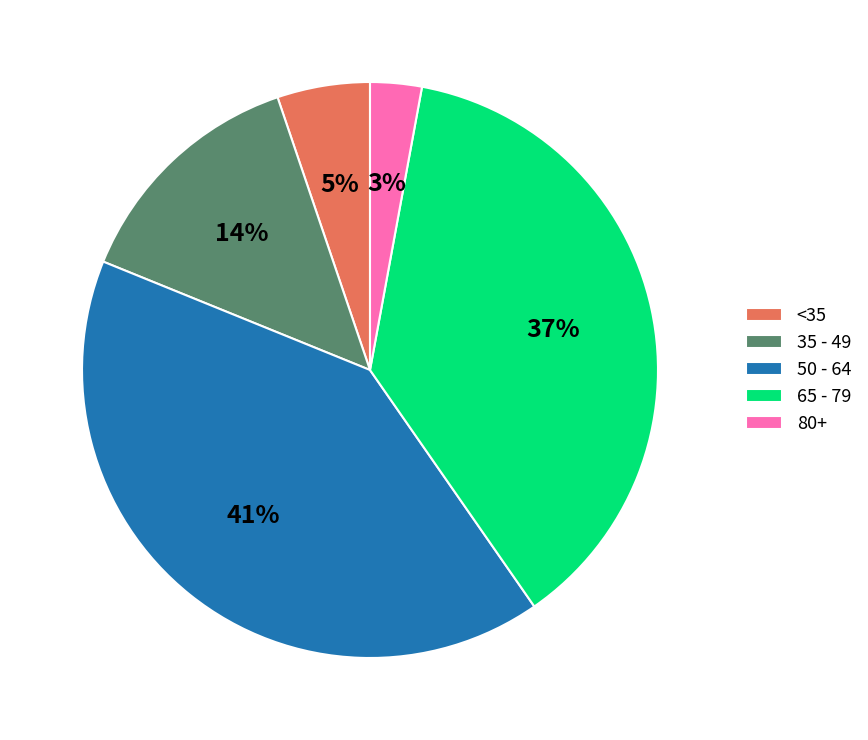

Does any single category account for the majority?

No